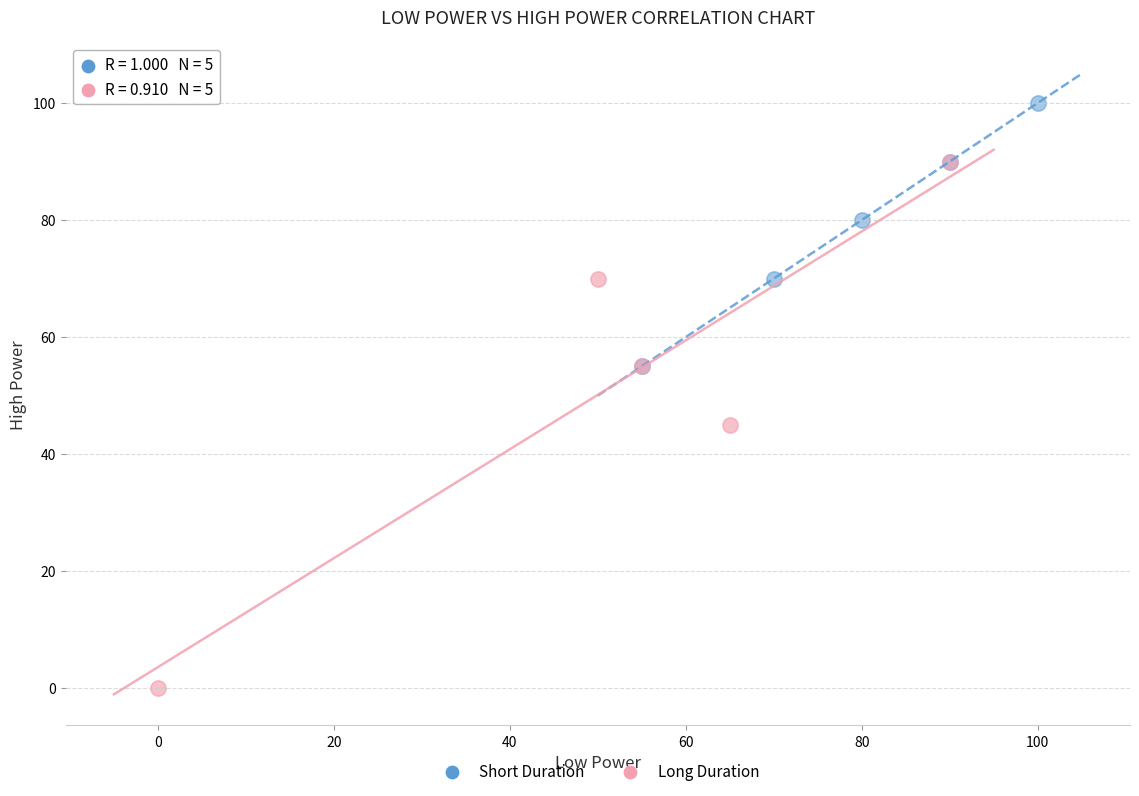

What are all the series names shown in the legend?

Short Duration, Long Duration